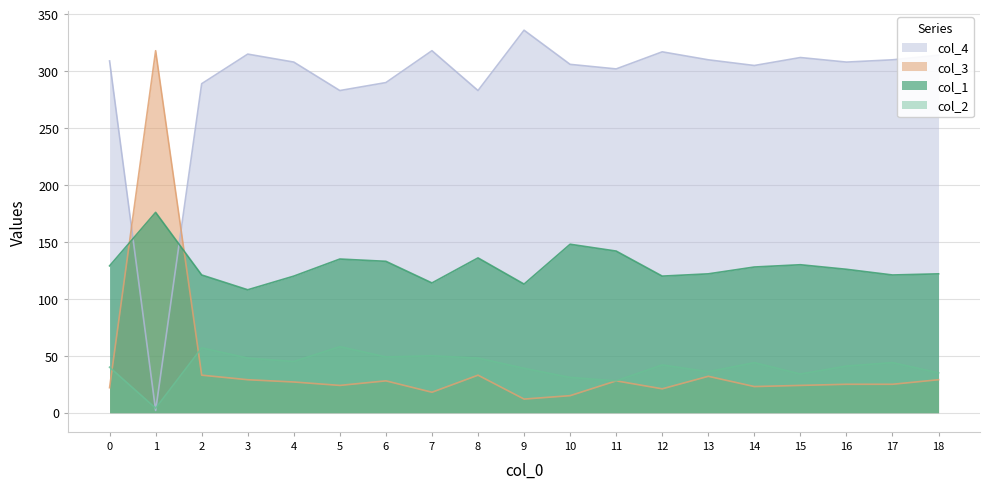

Where does the col_2 series first go above 42?

2